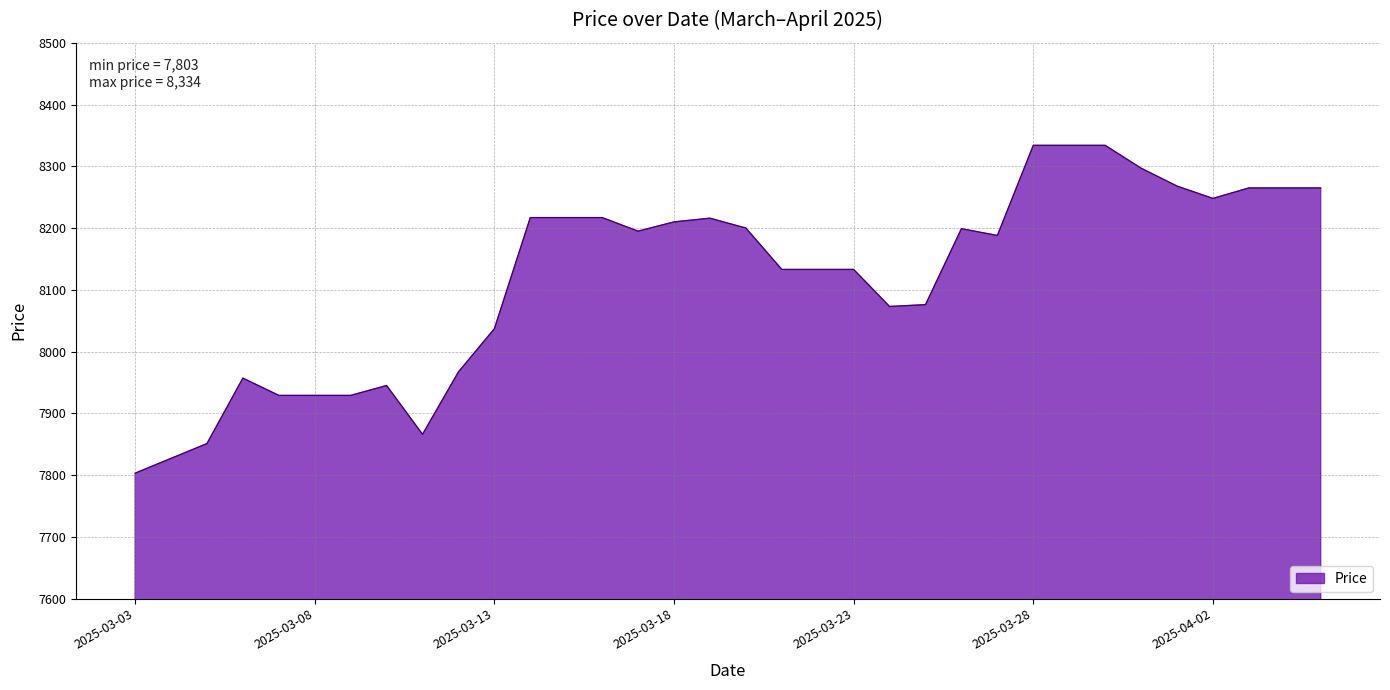

What is the minimum value shown in the chart?

7803